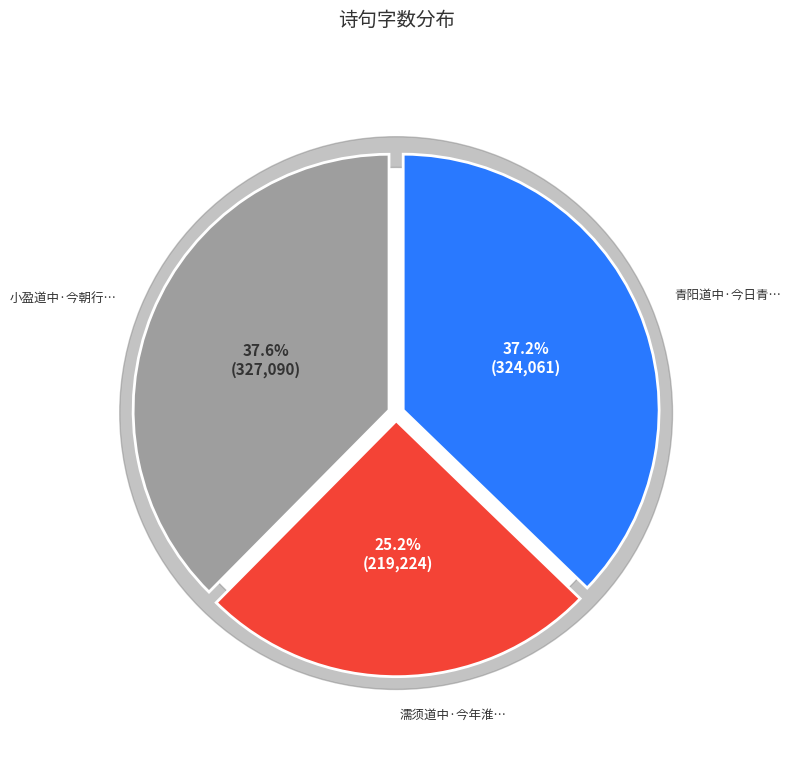

True or false: 濡须道中·今年淮西旱 accounts for 34% of the total.

False